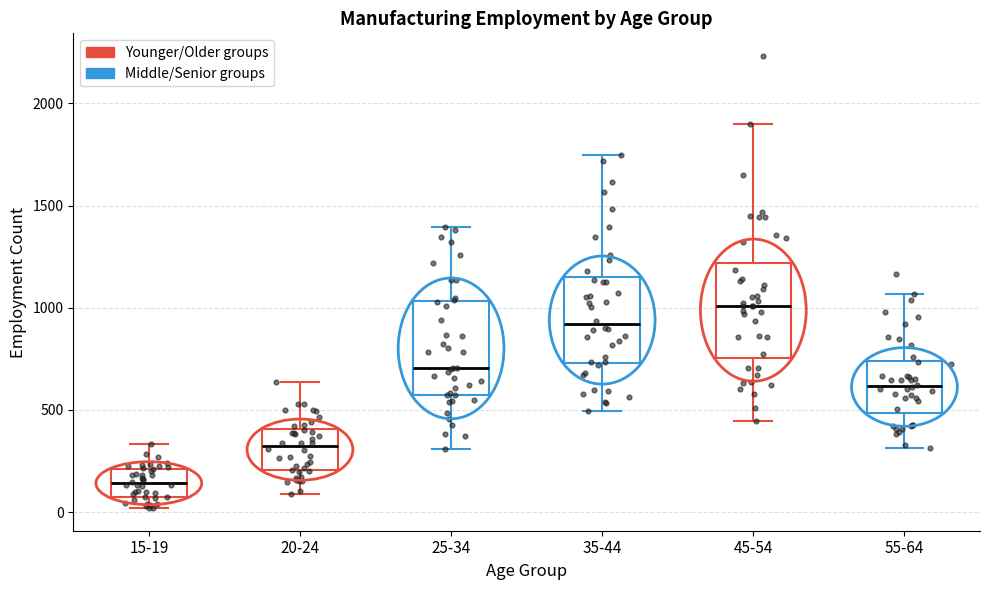

Which box has the highest median line?

45-54